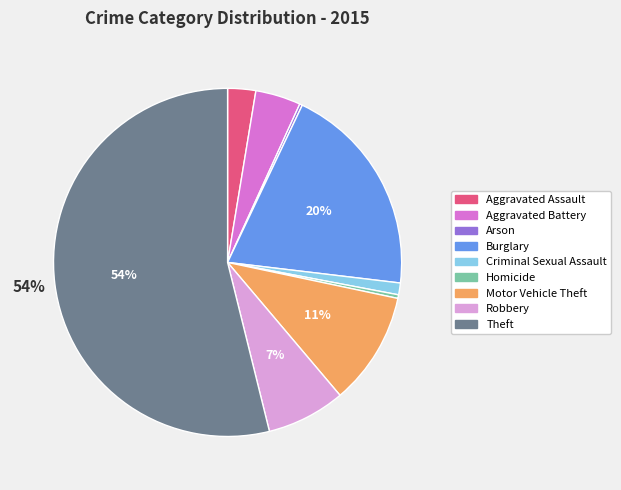

What is the majority slice?

Theft